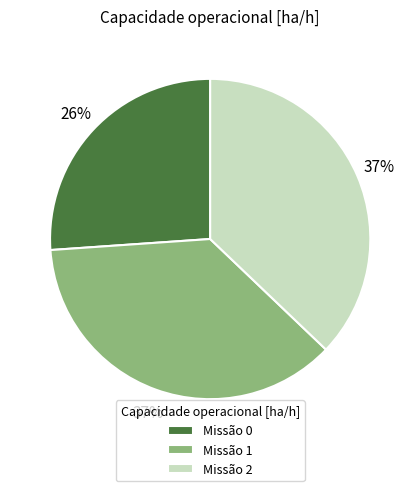

True or false: Missão 2 accounts for 37% of the total.

True